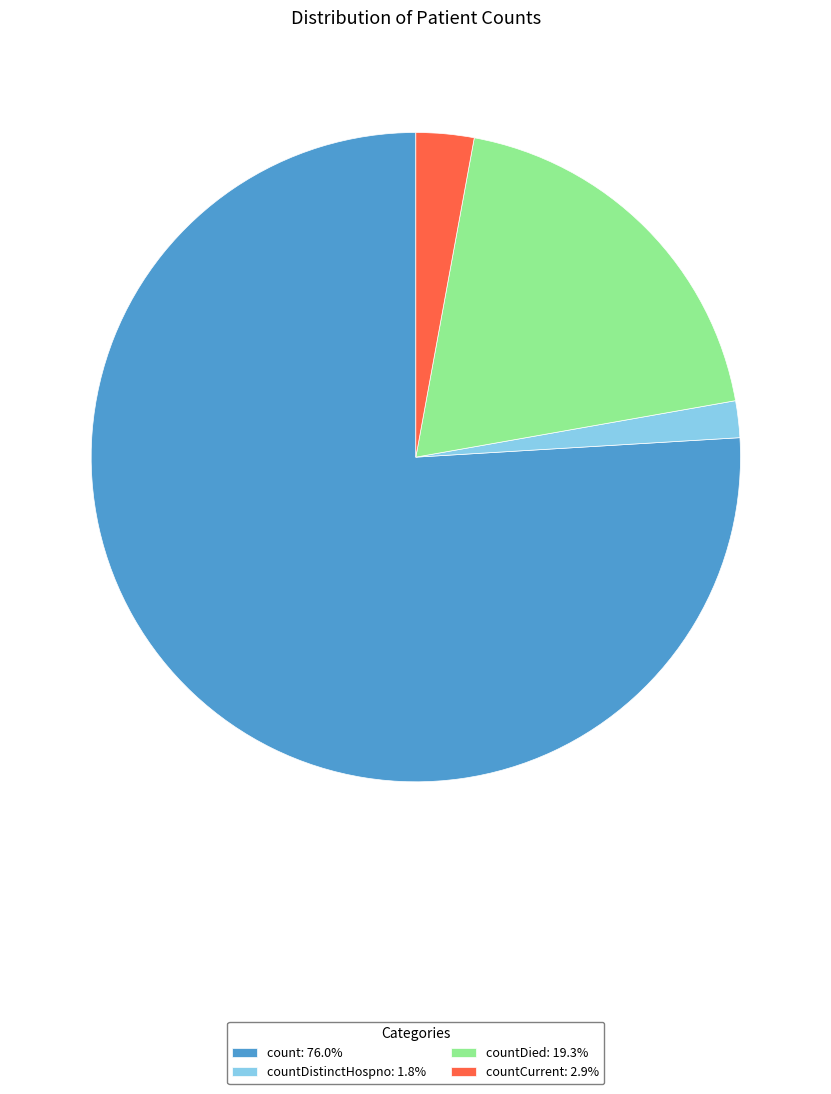

Do countDistinctHospno: 1.8% and countDied: 19.3% together represent more than half of the pie?

No